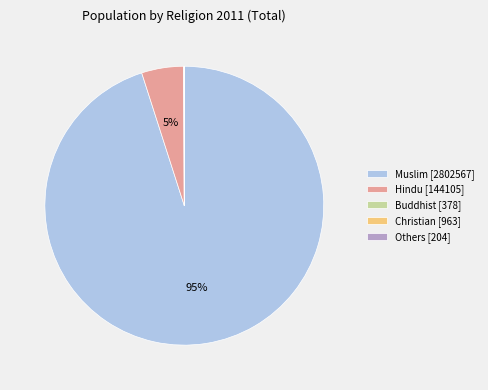

Is Hindu the majority of the pie?

No